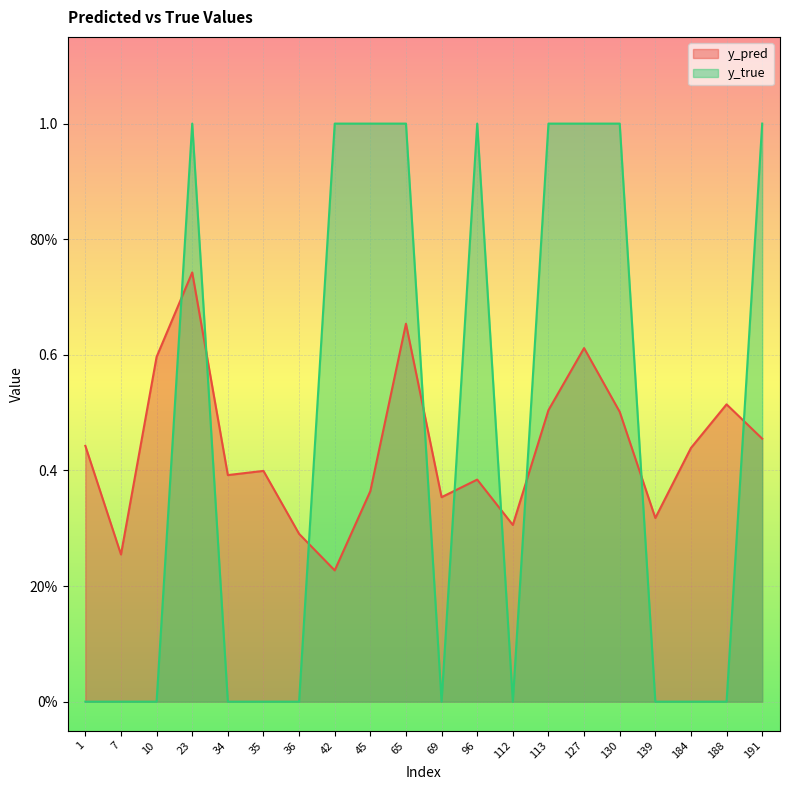

At which category does y_pred reach its first local peak?

23